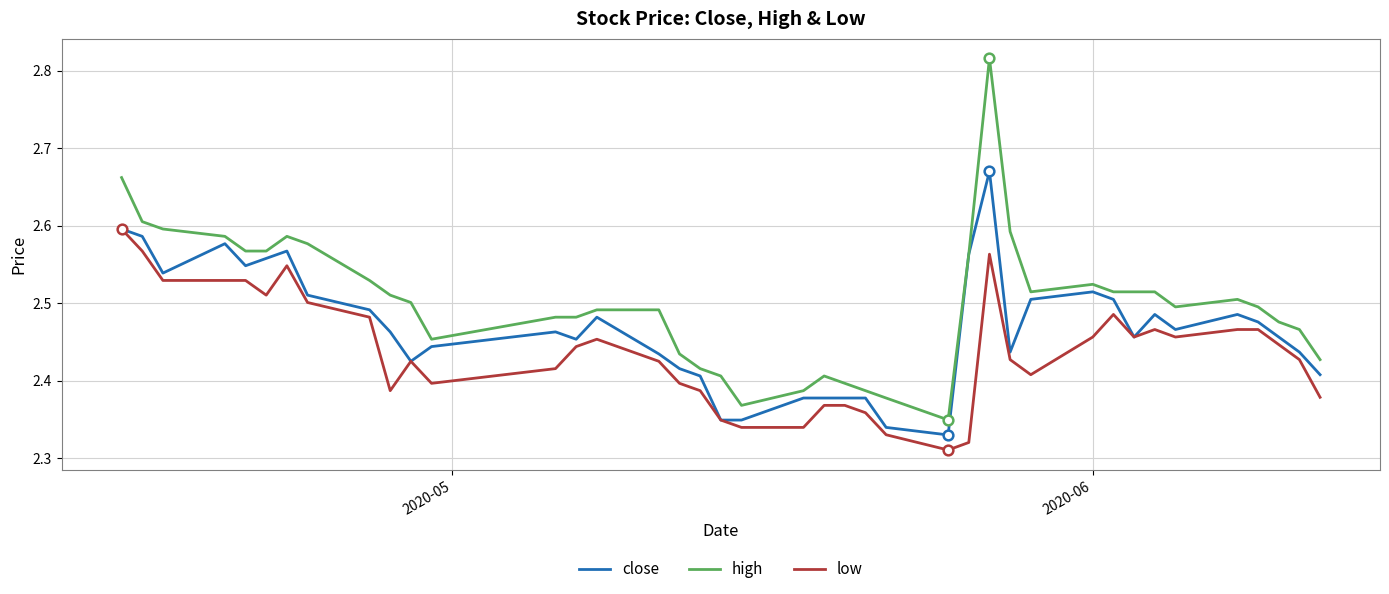

What is the sum of all low values?

97.5